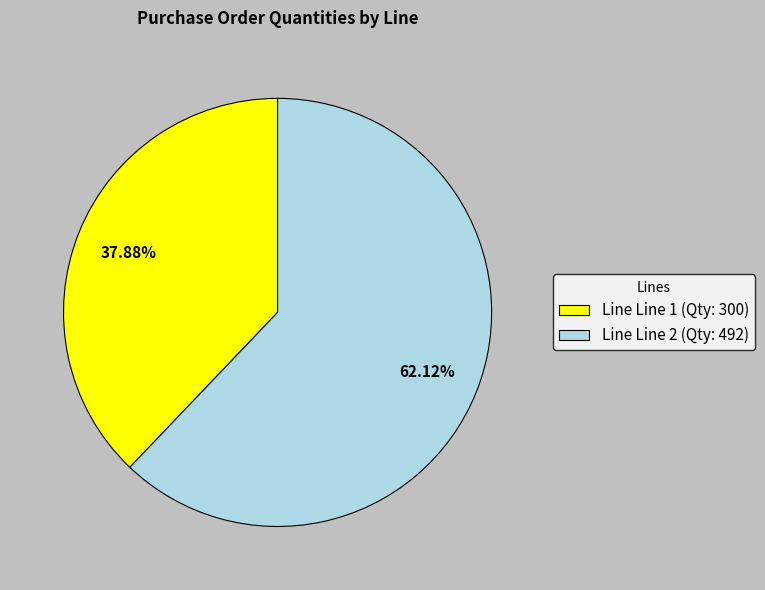

Is the sum of Line Line 1 (Qty: 300) and Line Line 2 (Qty: 492) greater than half?

Yes